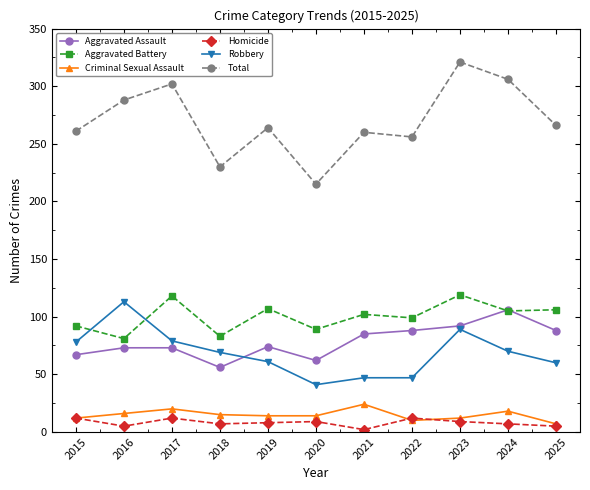

Does the chart have visible grid lines?

No